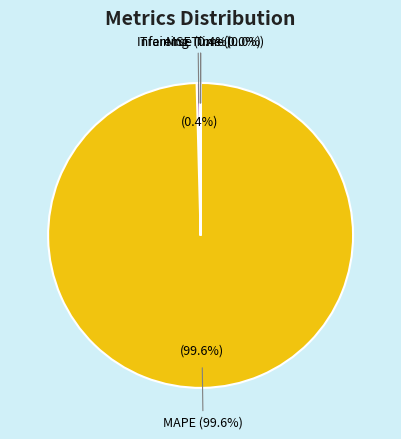

True or false: Inference Time accounts for 0% of the total.

True